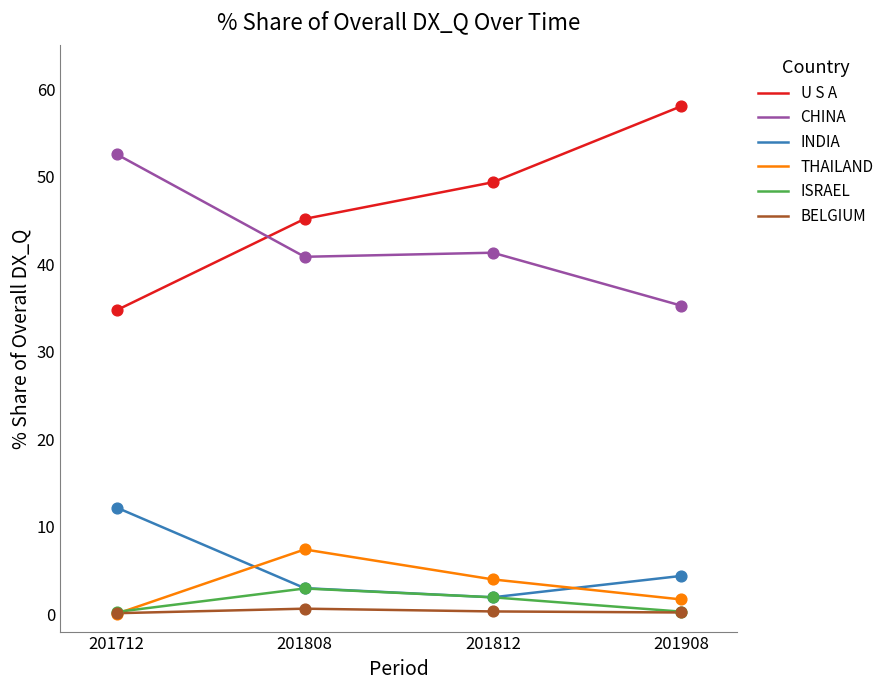

What are all the series names shown in the legend?

U S A, CHINA, INDIA, THAILAND, ISRAEL, BELGIUM